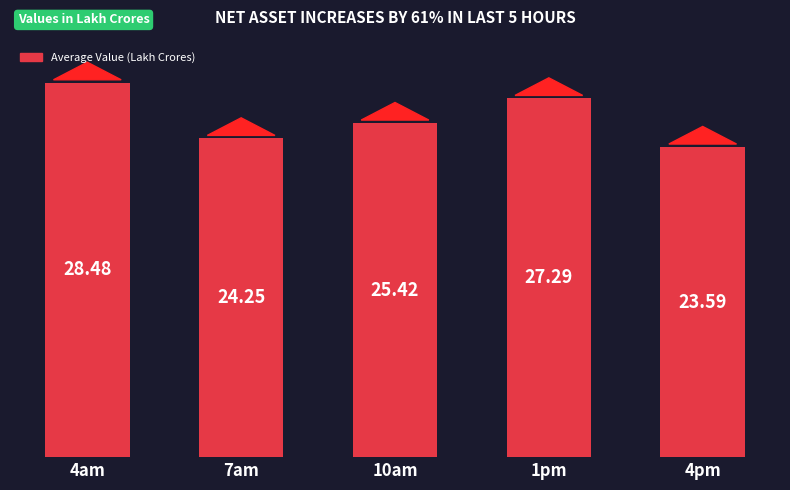

What position from the right is 7am?

4